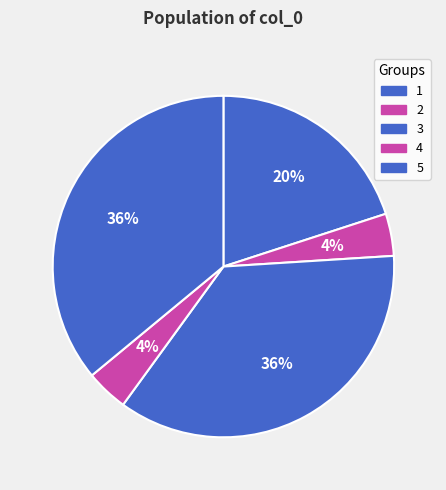

To the nearest percent, what portion does 4 represent?

4%